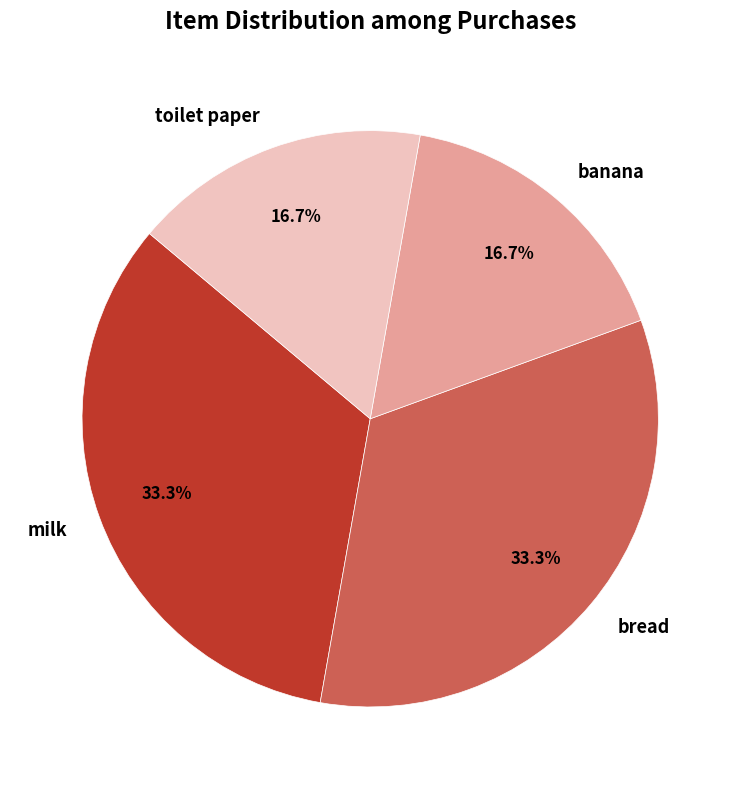

Does any single category account for the majority?

No